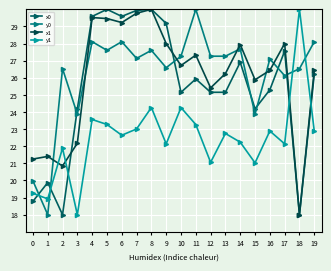

What is the minimum value shown in the chart?

18.0